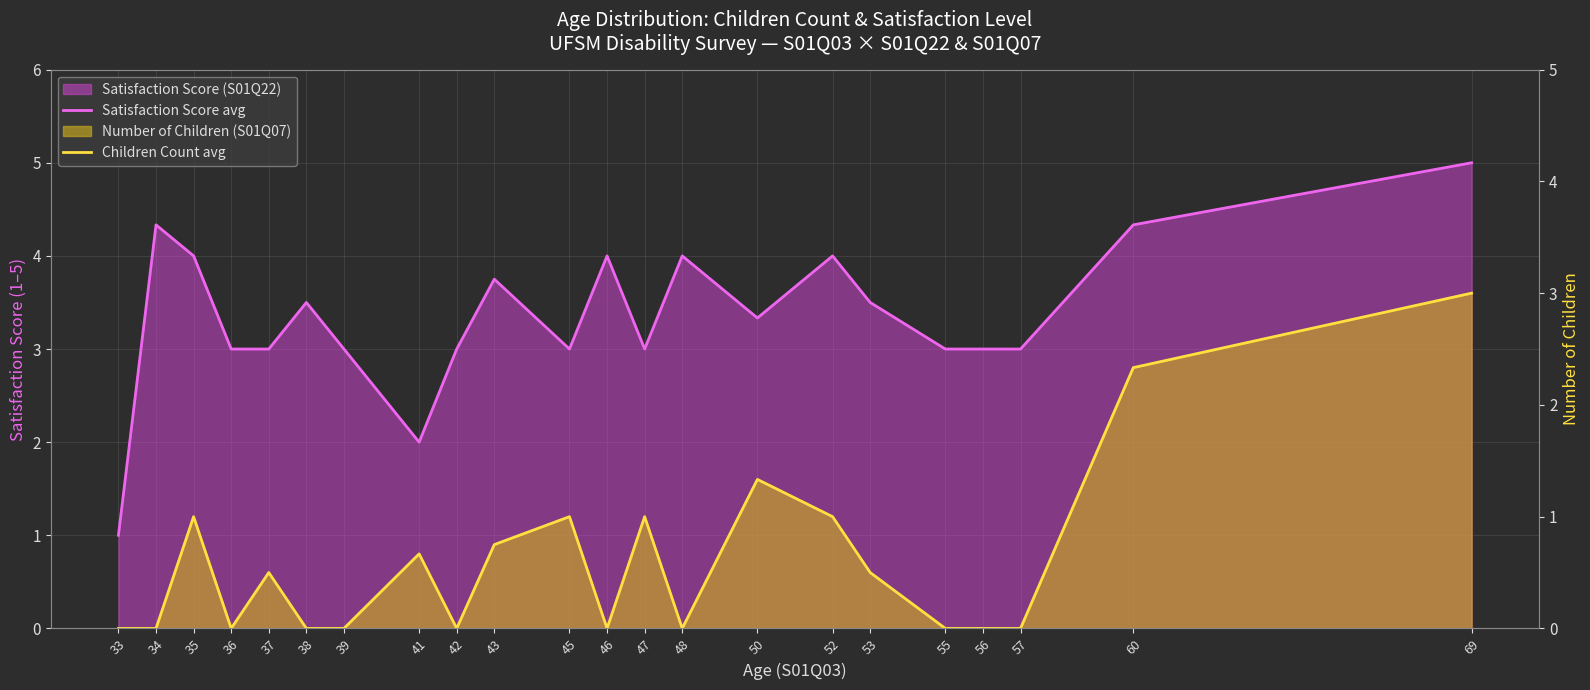

Reading right to left, list all the values displayed in this chart.

Satisfaction Score avg: 5.0	4.3	3.0	3.0	3.0	3.5	4.0	3.3	4.0	3.0	4.0	3.0	3.8	3.0	2.0	3.0	3.5	3.0	3.0	4.0	4.3	1.0
Children Count avg: 3.0	2.3	0.0	0.0	0.0	0.5	1.0	1.3	0.0	1.0	0.0	1.0	0.8	0.0	0.7	0.0	0.0	0.5	0.0	1.0	0.0	0.0